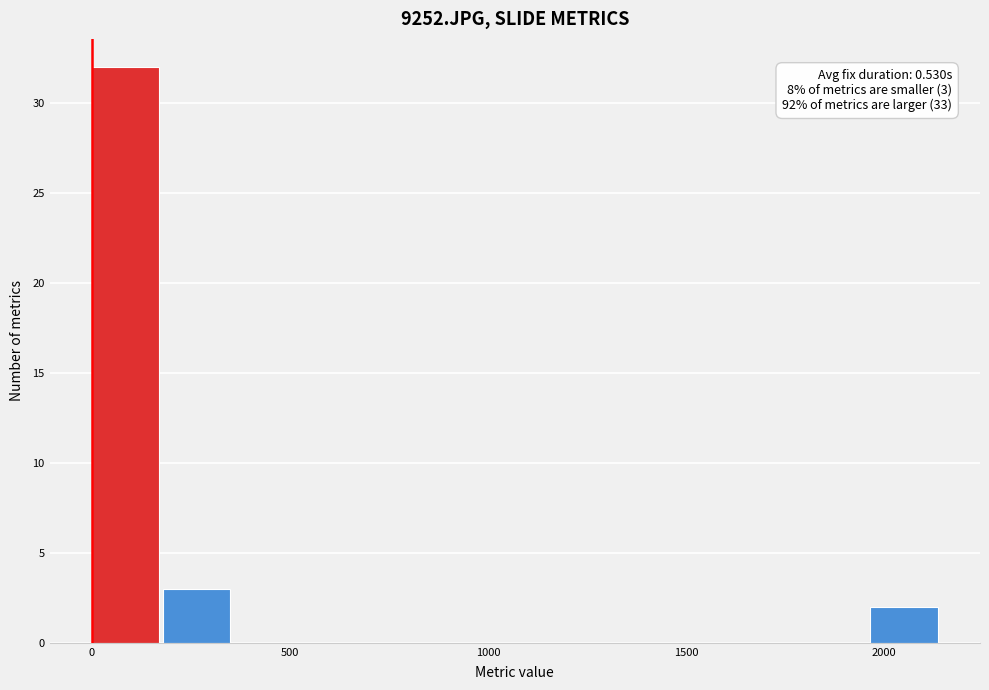

Around what value on the x-axis is the tallest bar? Give the approximate position of its centre, as read against the axis.

100